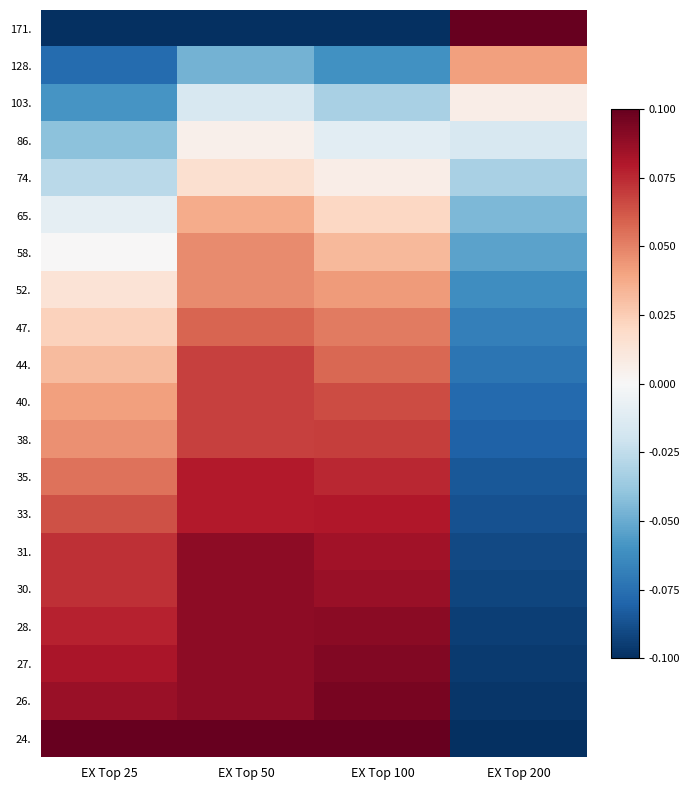

At how many categories does at least one series exceed 0?

4